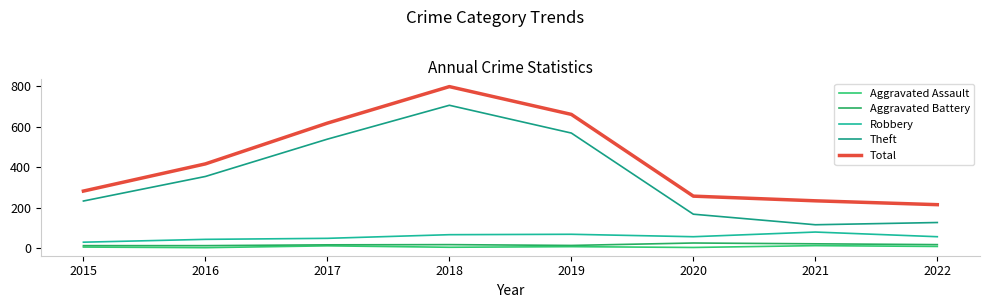

At 2021, list the series in order from largest to smallest.

Total, Theft, Robbery, Aggravated Battery, Aggravated Assault